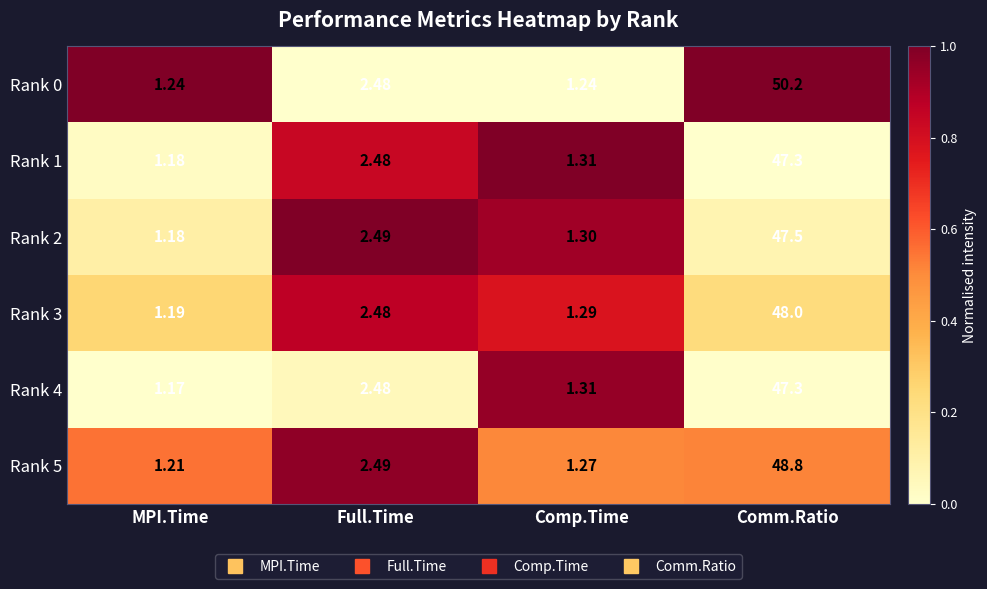

At which category is the sum across all series the highest?

Comm.Ratio